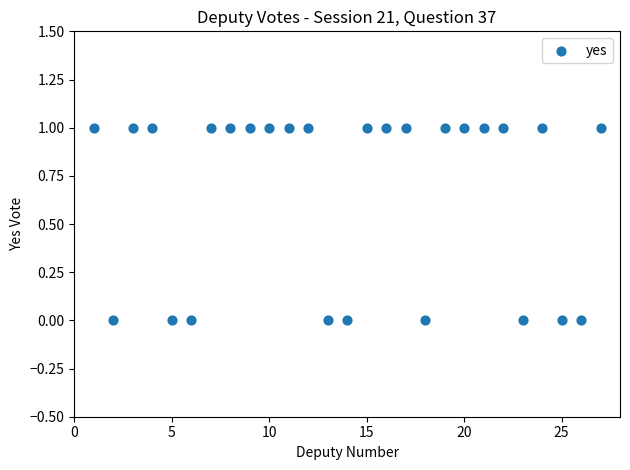

What is the range of X values (max minus min)?

26